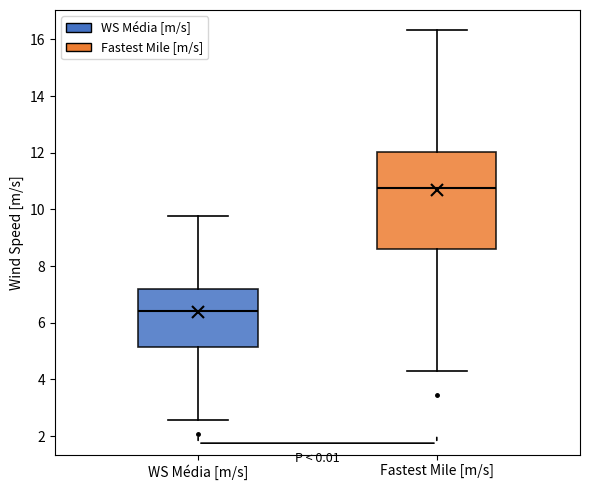

Which box's median line is the lowest?

WS Média [m/s]